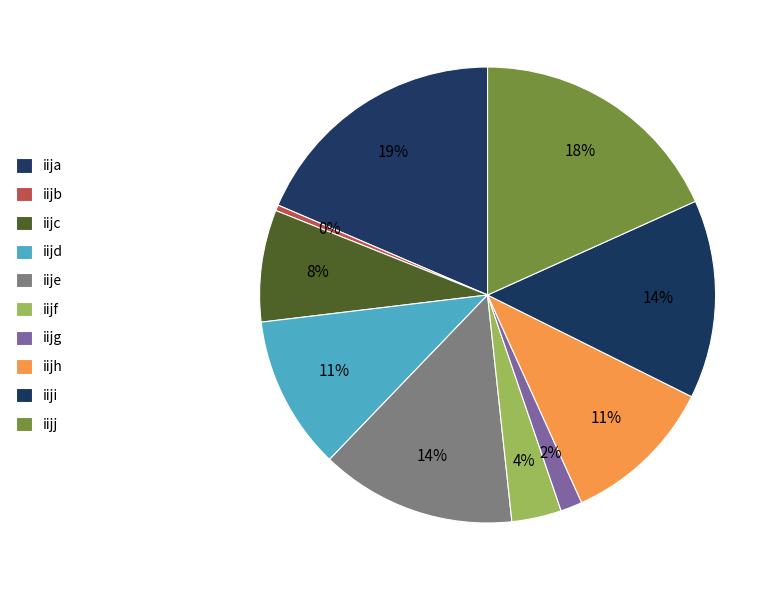

Does any single category account for the majority?

No